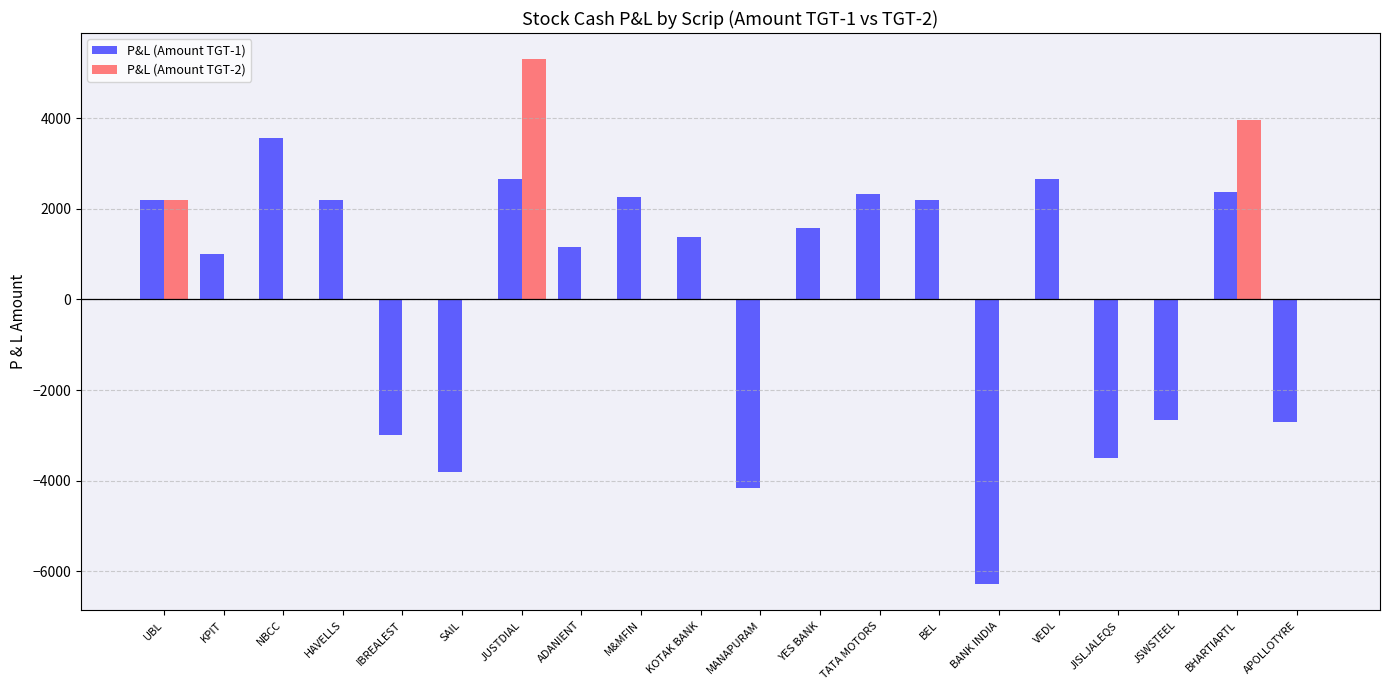

Is the value of P&L (Amount TGT-2) at JUSTDIAL greater than the value of P&L (Amount TGT-1) at BANK INDIA?

Yes